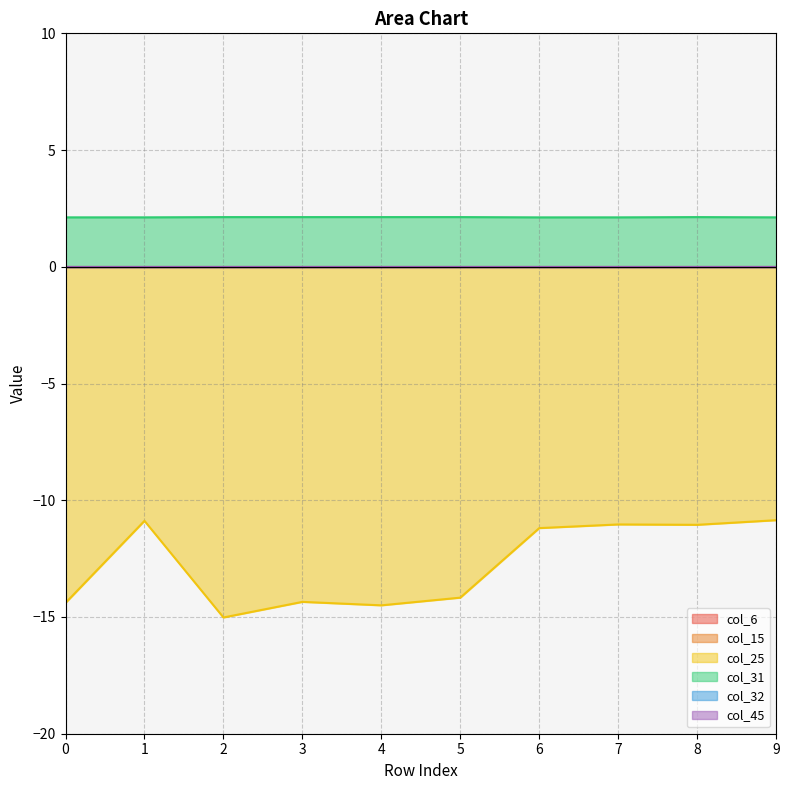

Which series has the largest total across all categories?

col_31